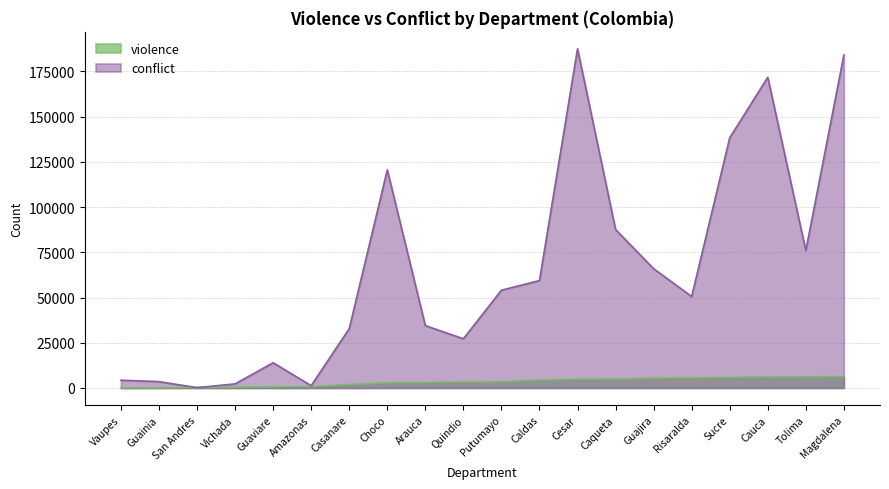

How many distinct data groups are displayed?

2